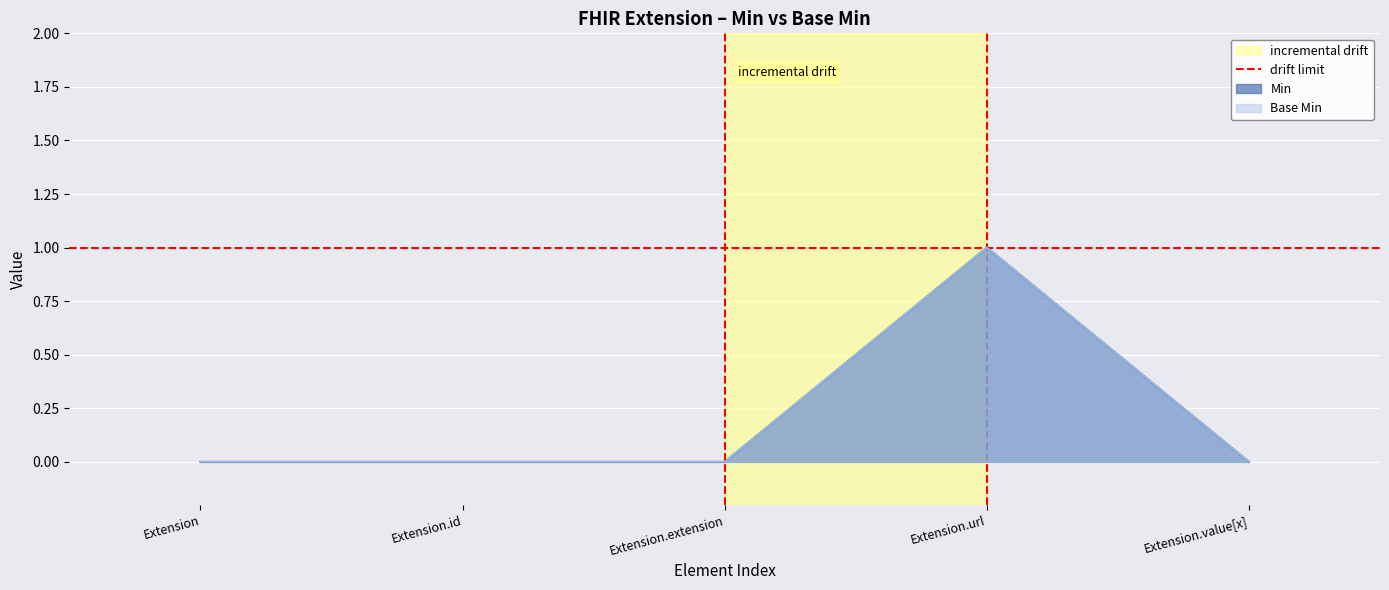

True or false: Base Min and Min cross at least once.

False